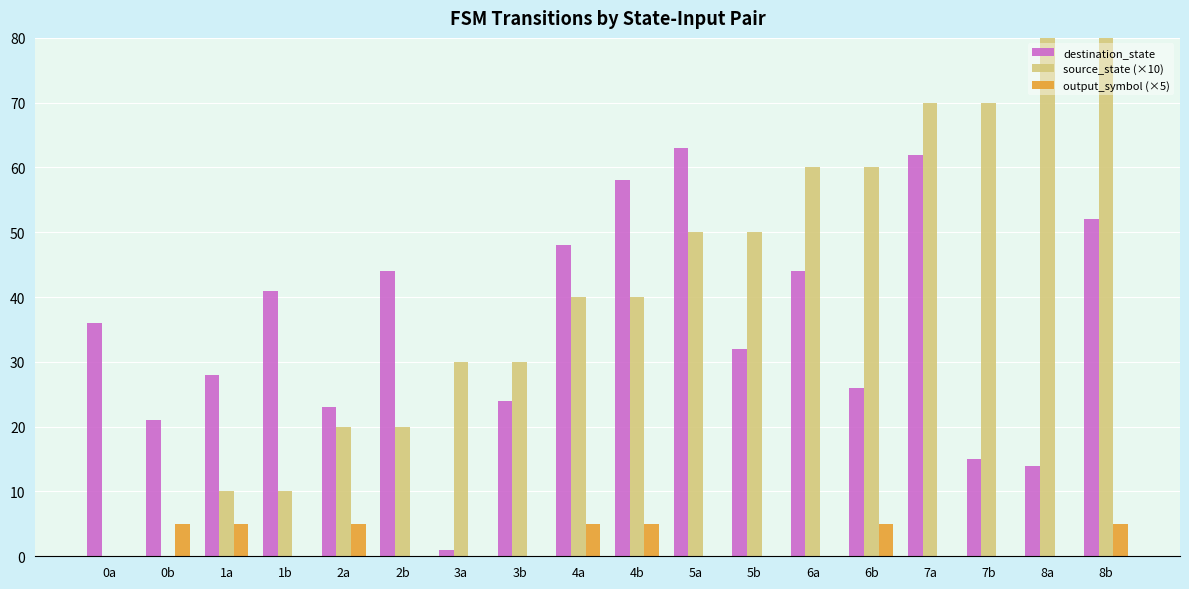

Reading left to right, transcribe all the data shown in this chart.

destination_state: 0a=36	0b=21	1a=28	1b=41	2a=23	2b=44	3a=1	3b=24	4a=48	4b=58	5a=63	5b=32	6a=44	6b=26	7a=62	7b=15	8a=14	8b=52
source_state (×10): 0a=0	0b=0	1a=10	1b=10	2a=20	2b=20	3a=30	3b=30	4a=40	4b=40	5a=50	5b=50	6a=60	6b=60	7a=70	7b=70	8a=80	8b=80
output_symbol (×5): 0a=0	0b=5	1a=5	1b=0	2a=5	2b=0	3a=0	3b=0	4a=5	4b=5	5a=0	5b=0	6a=0	6b=5	7a=0	7b=0	8a=0	8b=5